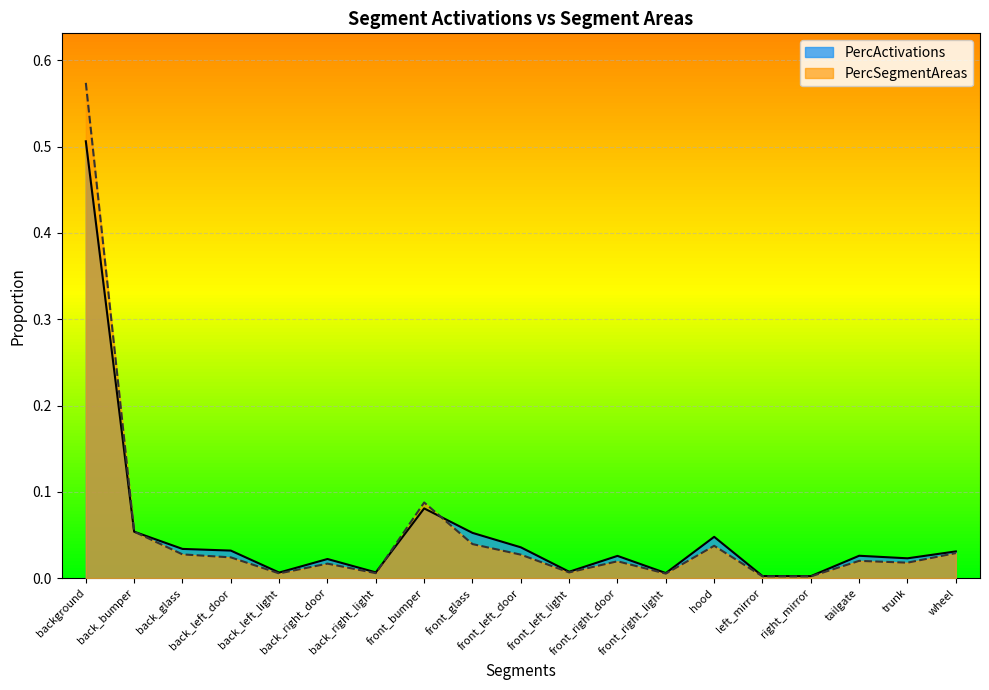

Reading left to right, what are all the values shown in this chart?

PercActivations: 0.5	0.1	0.0	0.0	0.0	0.0	0.0	0.1	0.1	0.0	0.0	0.0	0.0	0.0	0.0	0.0	0.0	0.0	0.0
PercSegmentAreas: 0.6	0.1	0.0	0.0	0.0	0.0	0.0	0.1	0.0	0.0	0.0	0.0	0.0	0.0	0.0	0.0	0.0	0.0	0.0